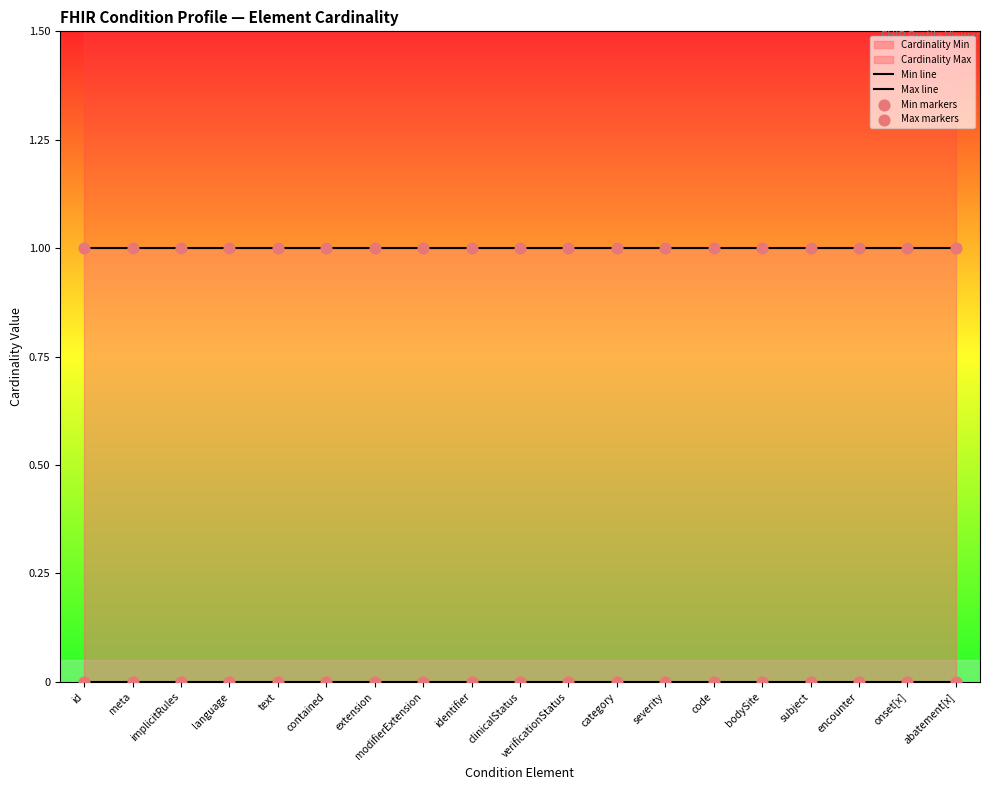

Which series reaches the minimum Y coordinate?

Min line